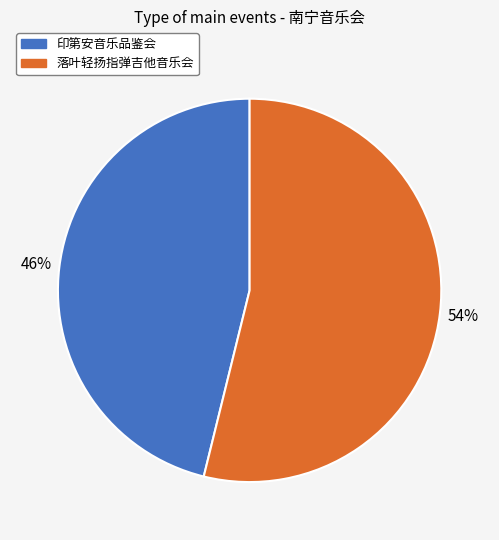

Does any single category account for the majority?

Yes